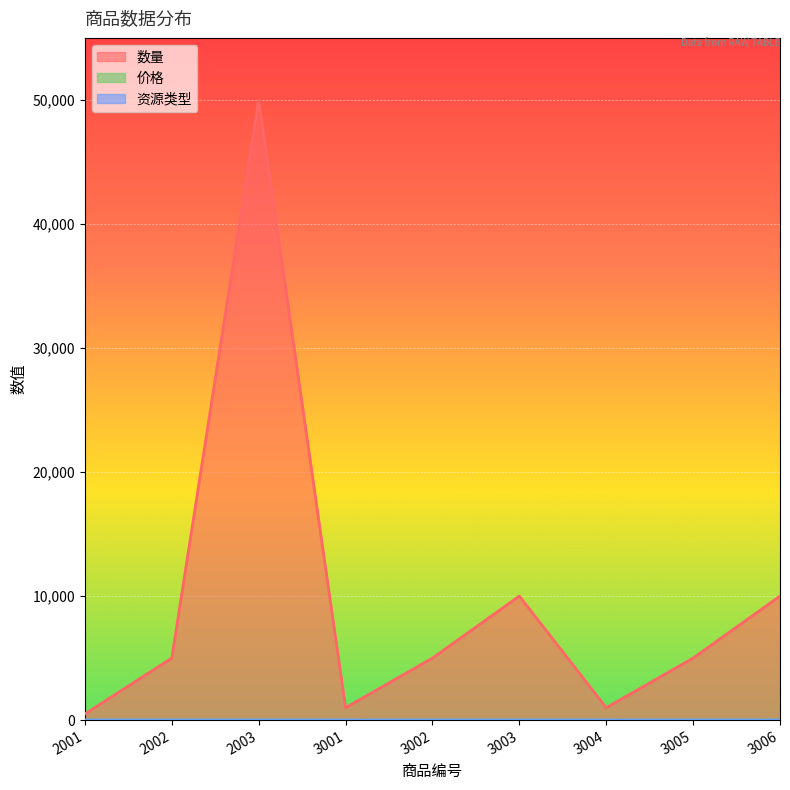

How many distinct data groups are displayed?

3